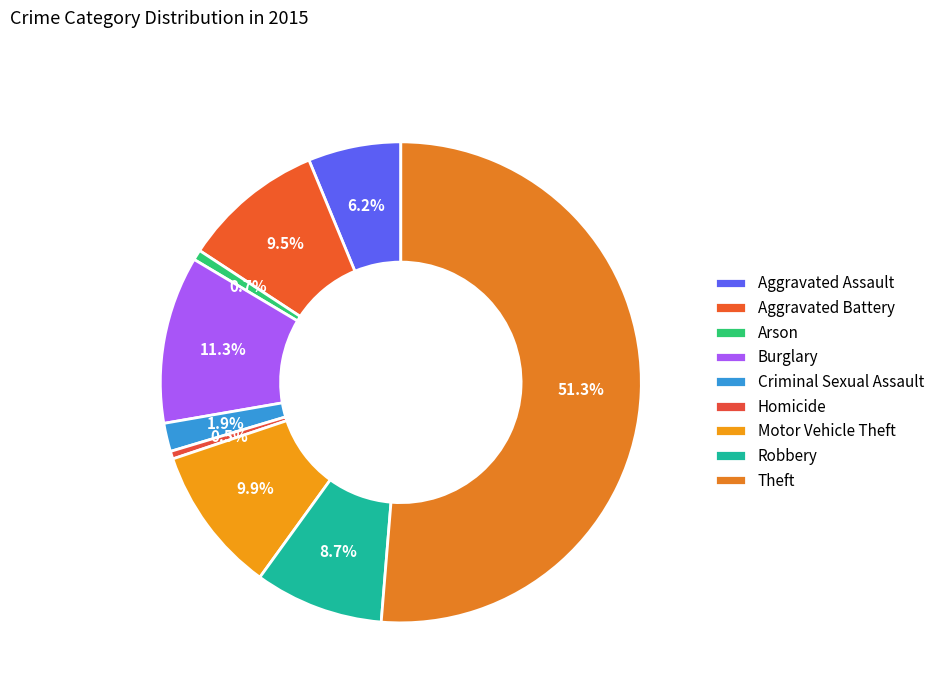

Which slice is the largest?

Theft